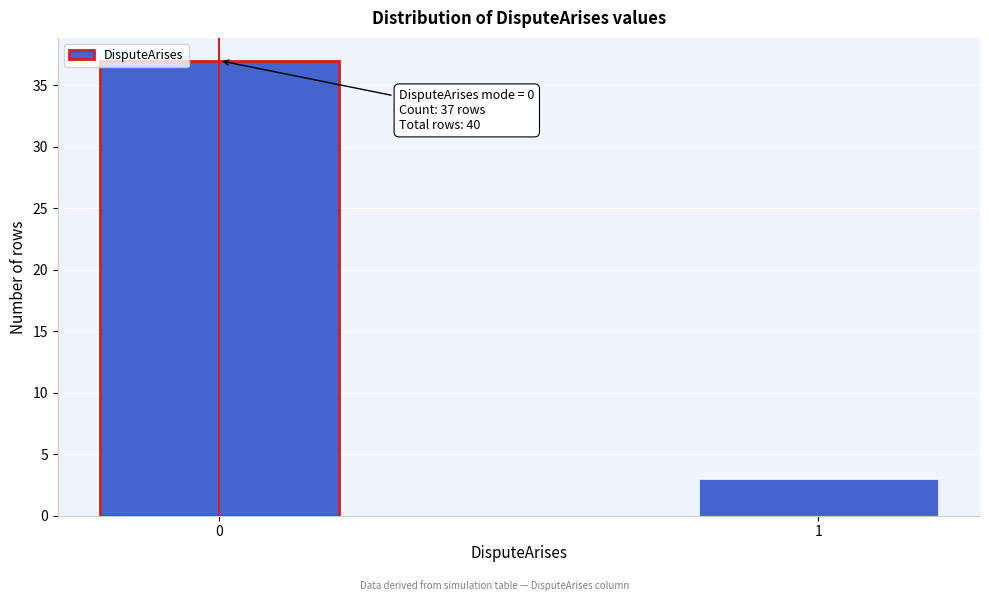

Reading left to right, what are all the values shown in this chart?

37	3